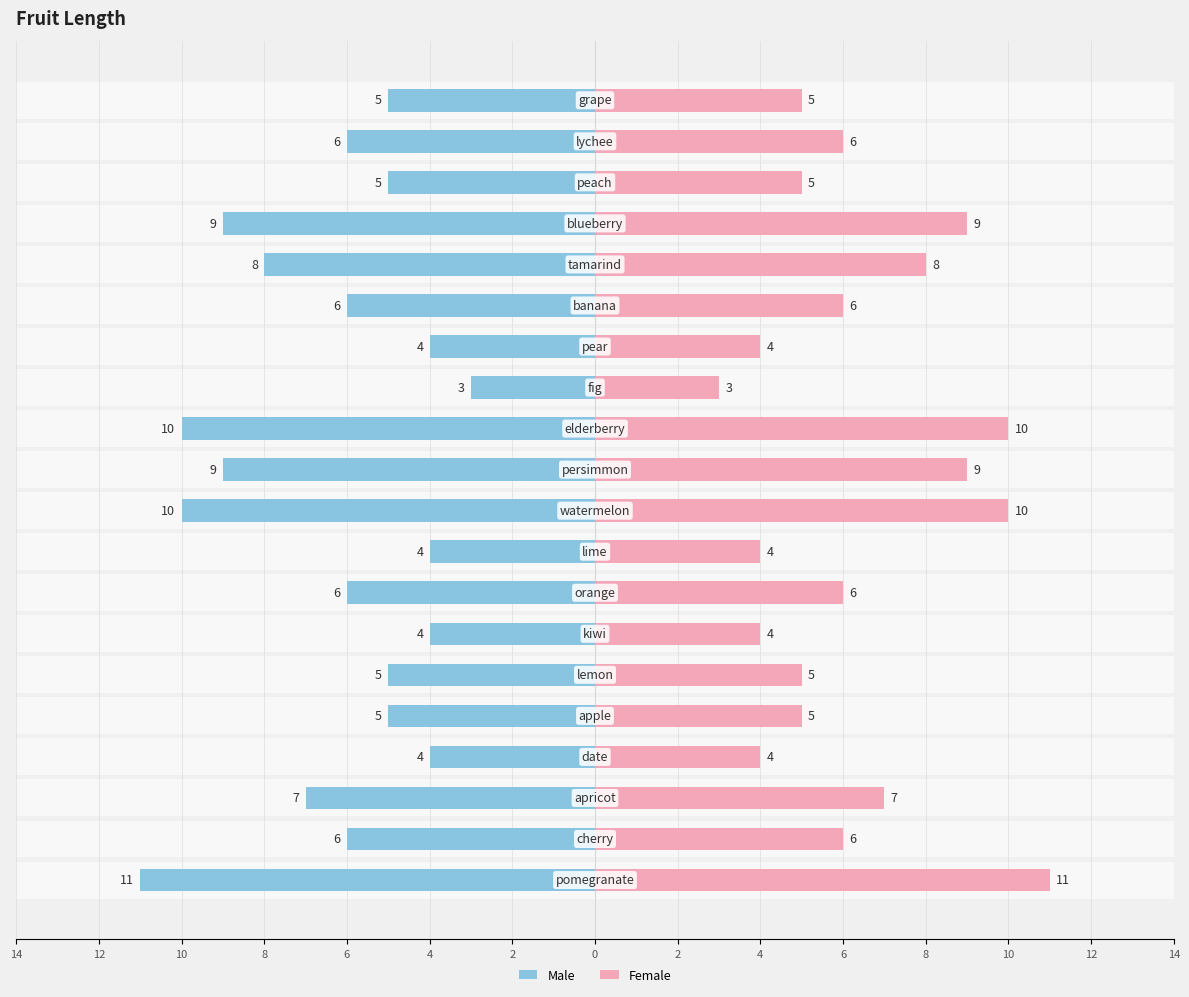

What is the difference between the highest and lowest values at 4?

10